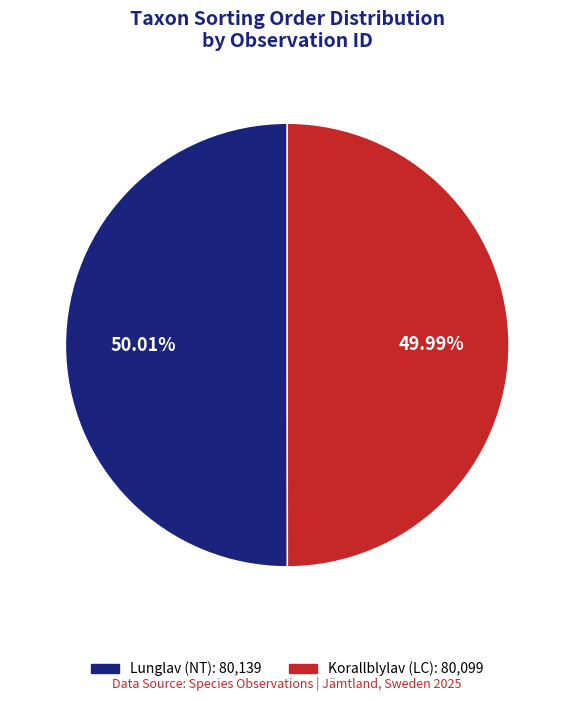

Do Lunglav (NT): 80,139 and Korallblylav (LC): 80,099 together represent more than half of the pie?

Yes